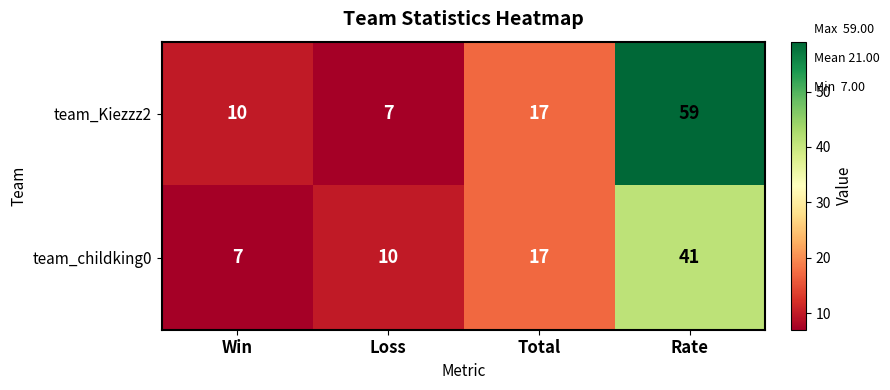

What value does the team_childking0 series have at Loss, to the nearest 5?

10